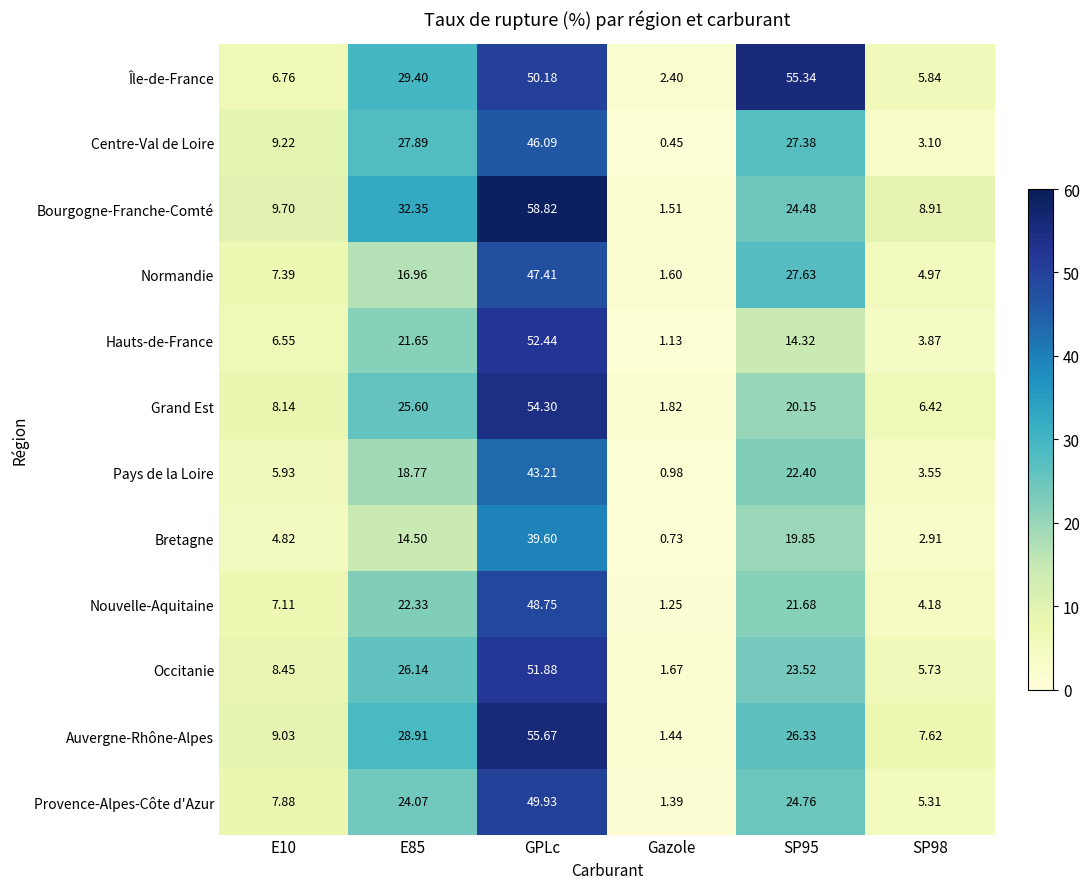

Rank the series by their maximum value, from highest to lowest.

Bourgogne-Franche-Comté, Auvergne-Rhône-Alpes, Île-de-France, Grand Est, Hauts-de-France, Occitanie, Provence-Alpes-Côte d'Azur, Nouvelle-Aquitaine, Normandie, Centre-Val de Loire, Pays de la Loire, Bretagne